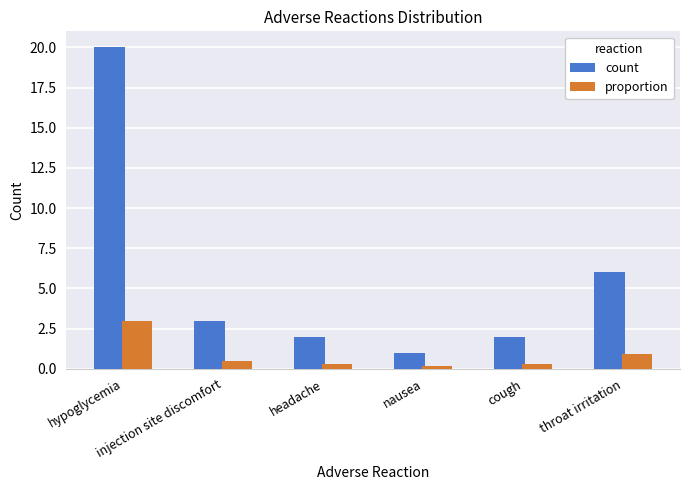

How many series are shown in this chart?

2